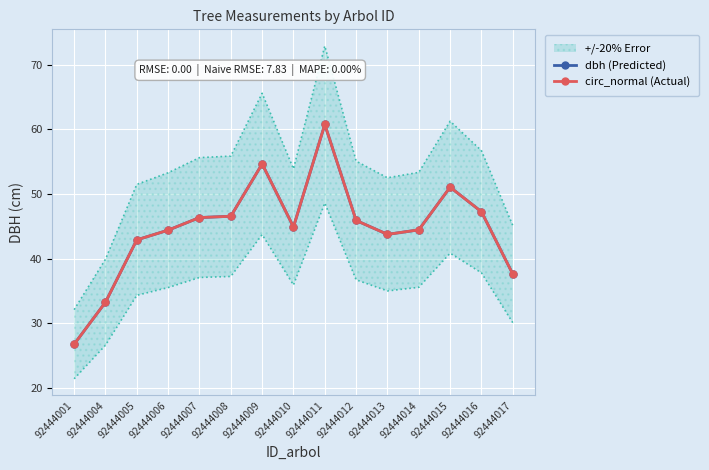

Reading left to right, what are all the values shown in this chart?

dbh (Predicted): 26.8	33.2	42.9	44.4	46.4	46.5	54.6	44.9	60.8	45.9	43.8	44.5	51.0	47.2	37.6
circ_normal (Actual): 26.8	33.3	42.9	44.4	46.3	46.6	54.7	44.9	60.8	45.9	43.7	44.4	51.1	47.3	37.6